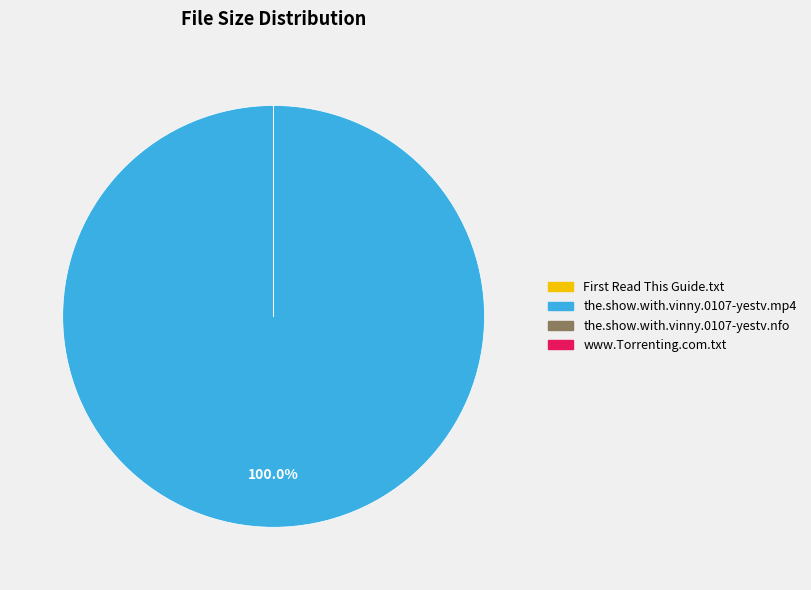

What is the majority slice?

the.show.with.vinny.0107-yestv.mp4